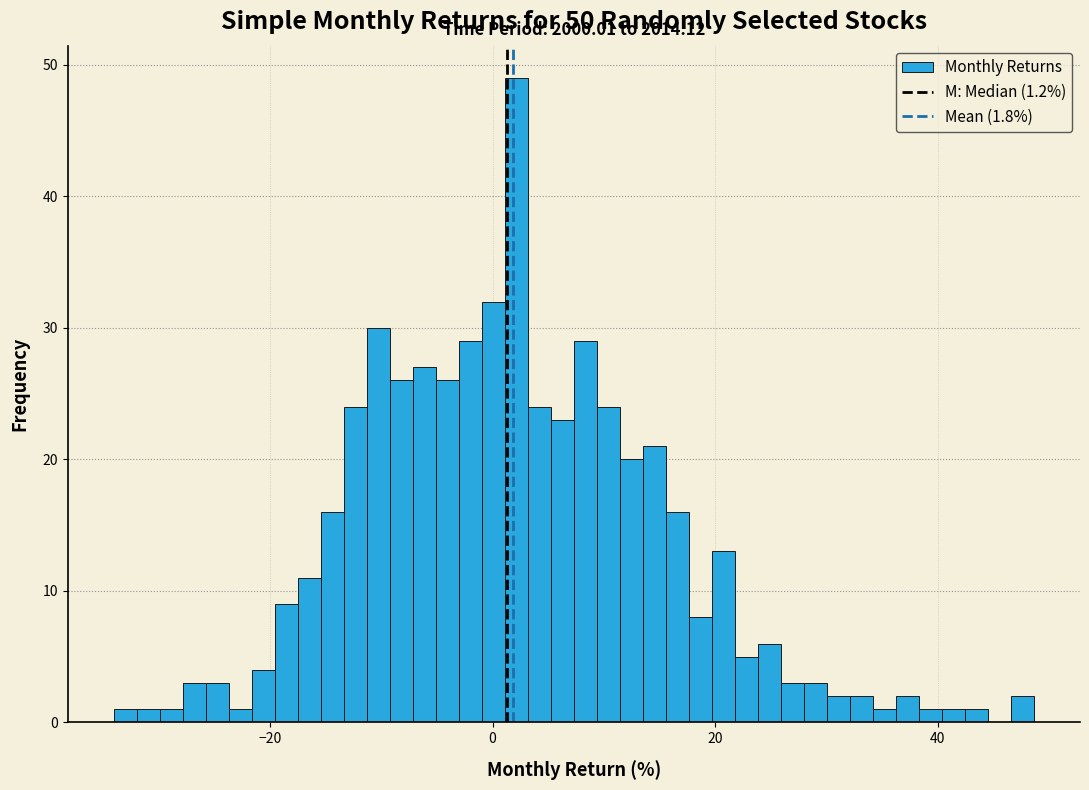

Around what value on the x-axis is the tallest bar? Give the approximate position of its centre, as read against the axis.

2